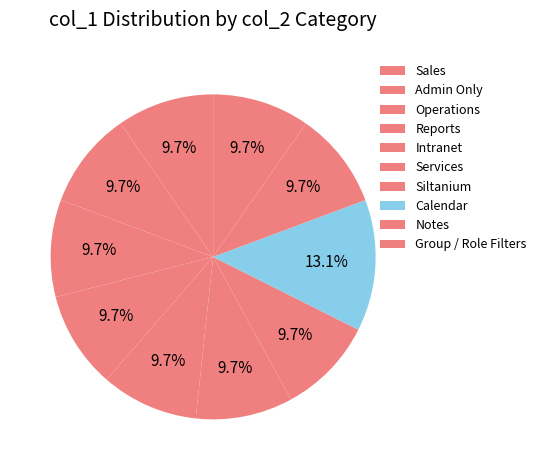

To the nearest percent, what portion does Operations represent?

10%